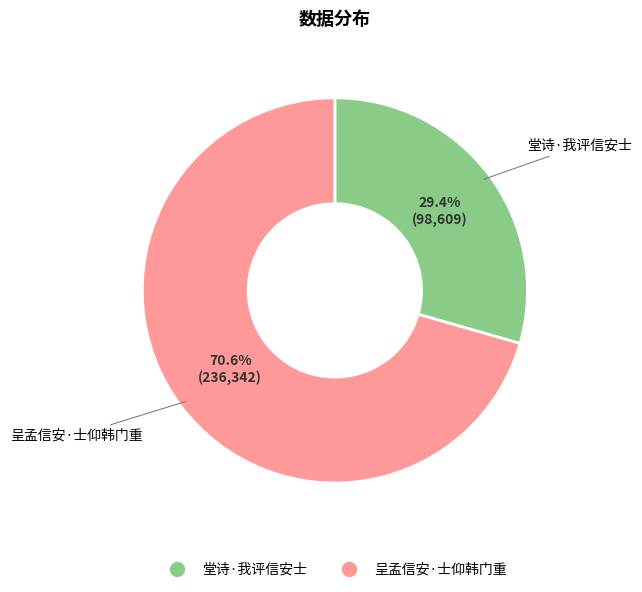

To the nearest percent, what percentage of the pie is 堂诗·我评信安士?

29%